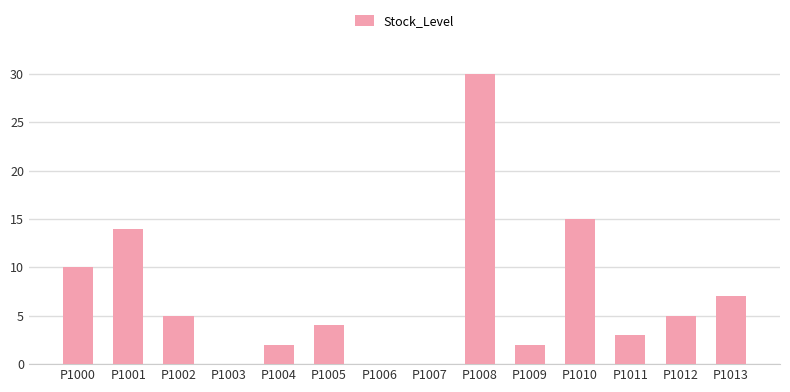

What is the maximum value shown in the chart?

30